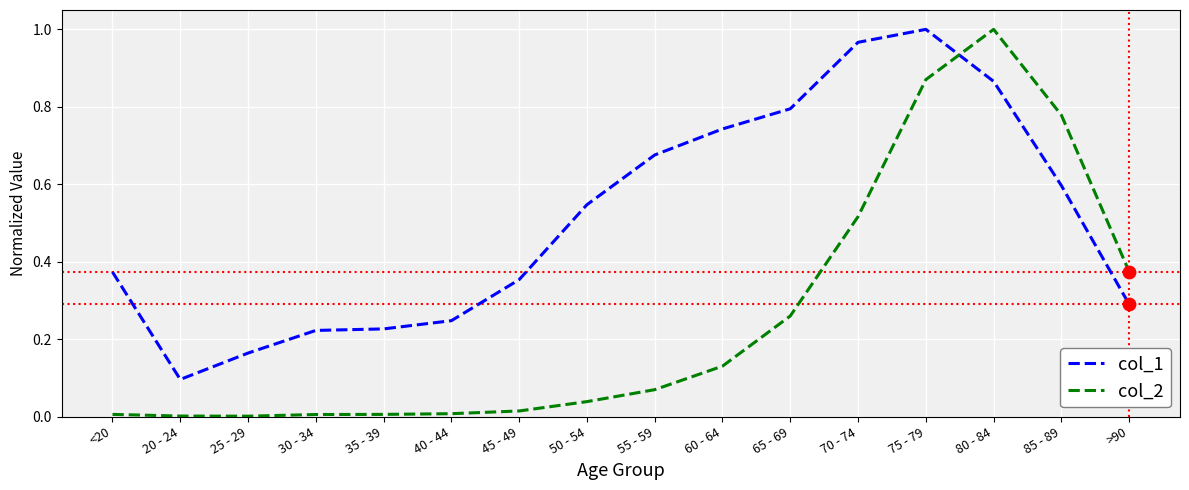

Which series has the largest total across all categories?

col_1